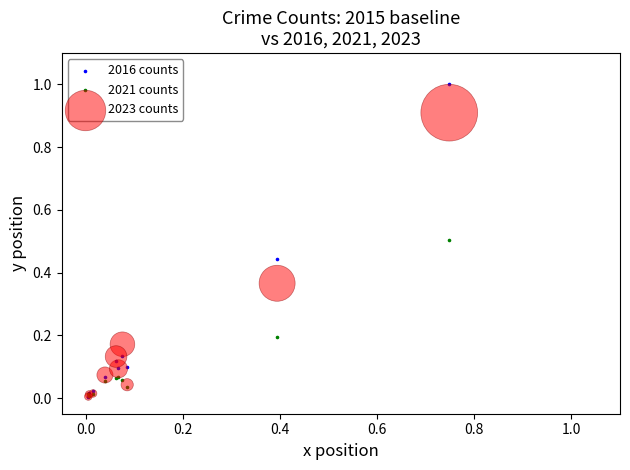

What are all the series names shown in the legend?

2016 counts, 2021 counts, 2023 counts